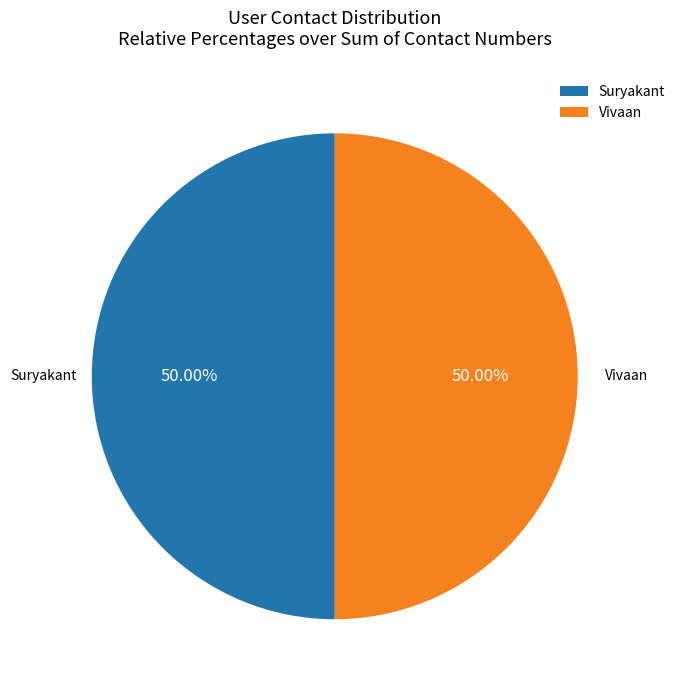

Approximately how many times larger is the value at Suryakant compared to Vivaan?

1.0